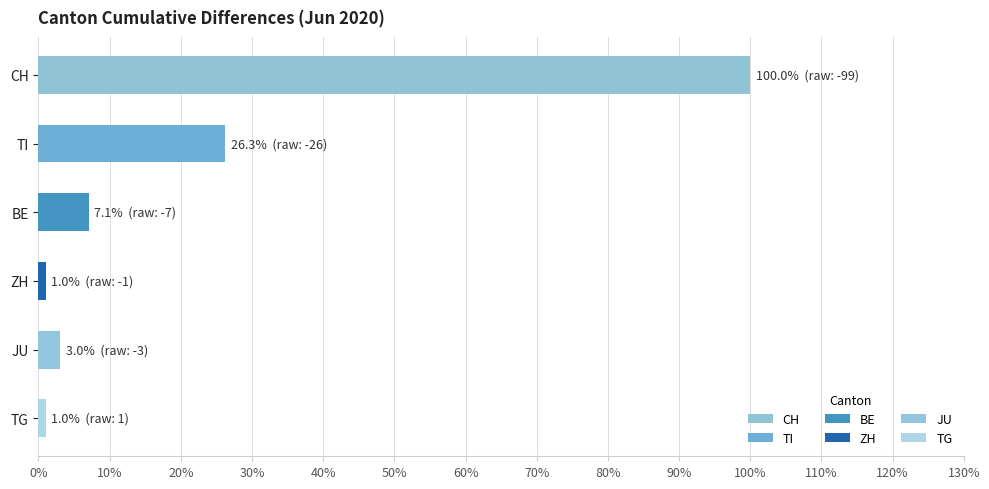

What is the sum of all values?

138.4